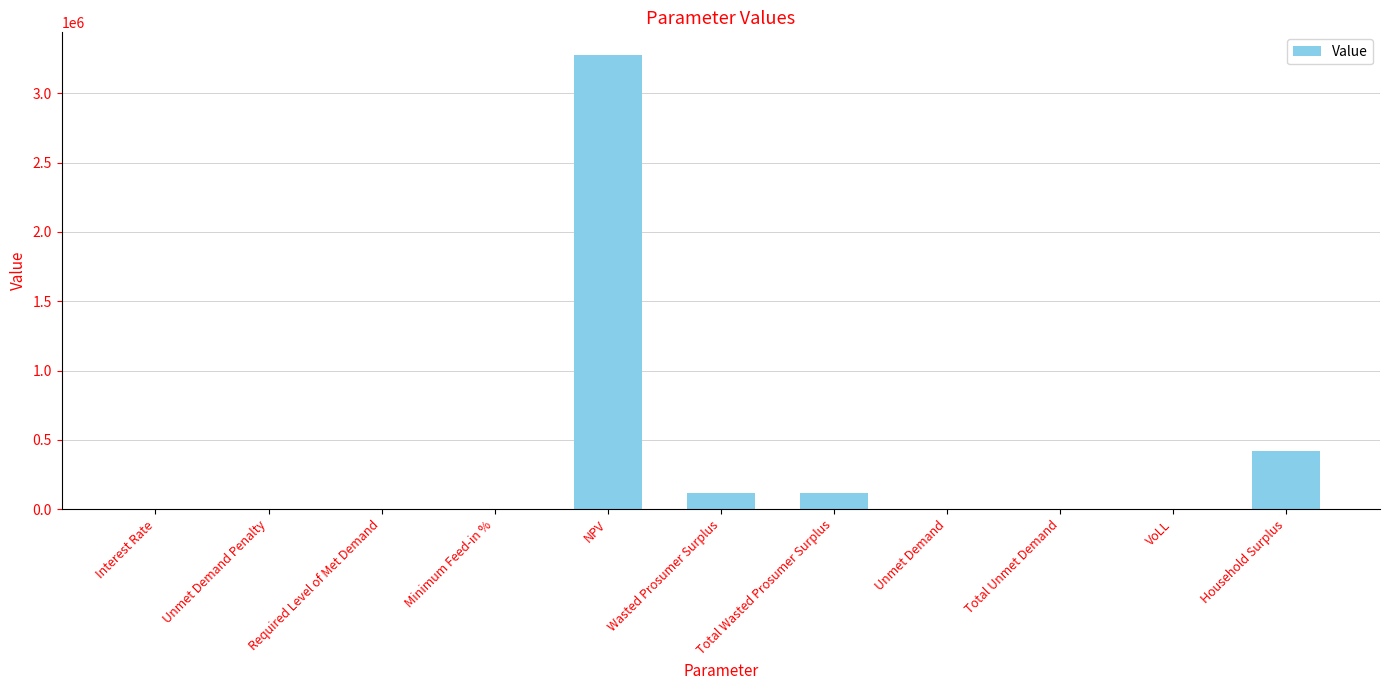

What is the maximum value shown in the chart?

3276891.0